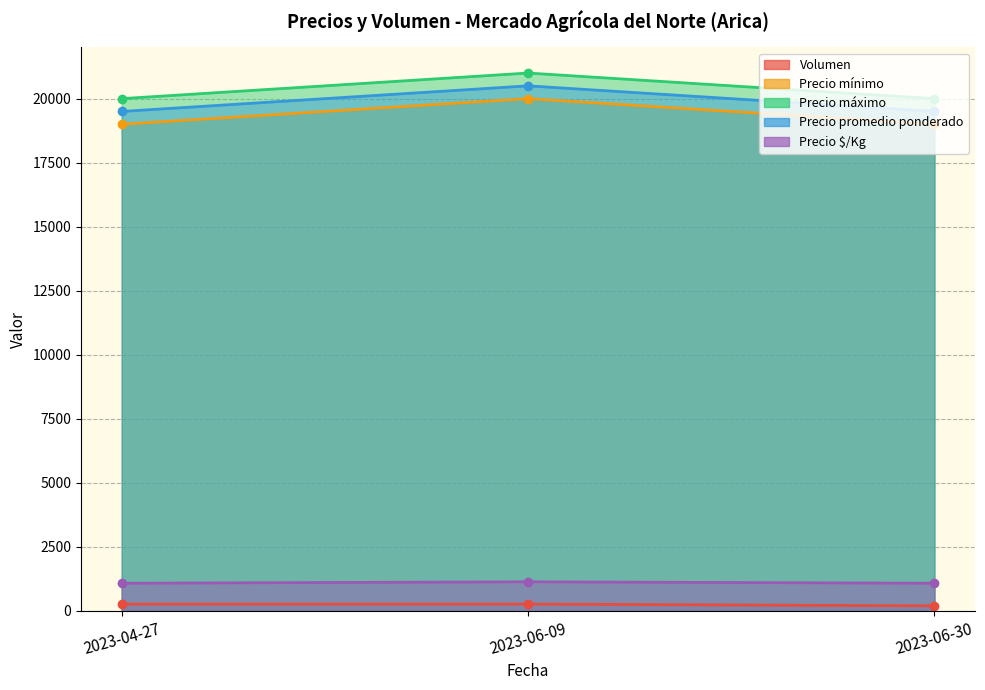

What value does the Volumen series have at 2023-04-27, to the nearest 5?

270